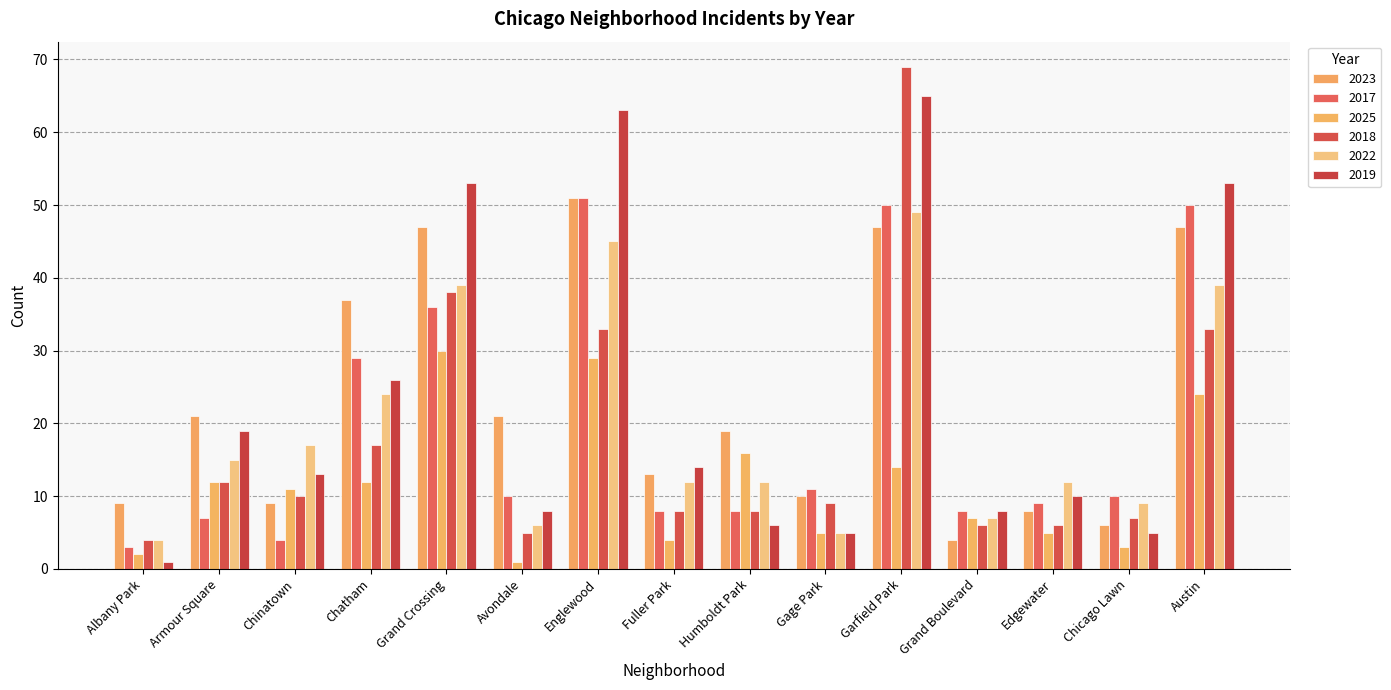

What is the label of the 15th bar from the right?

Albany Park